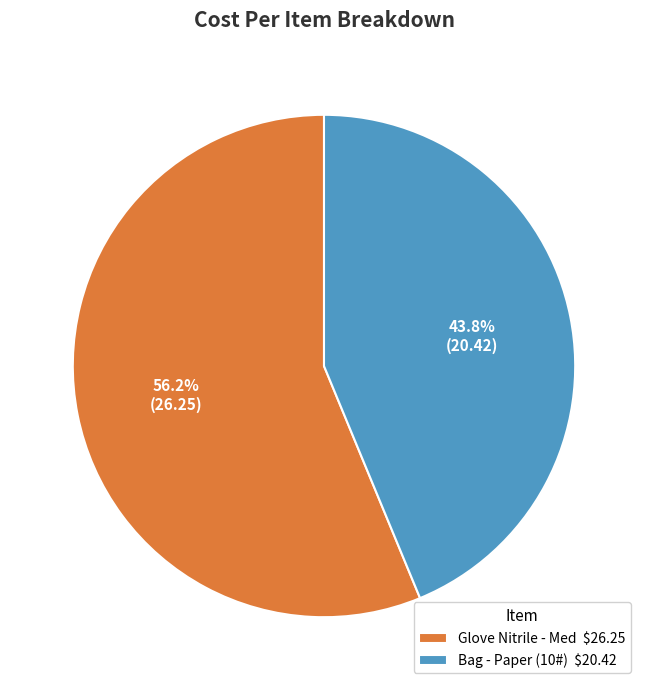

Count the number of slices in the pie.

2